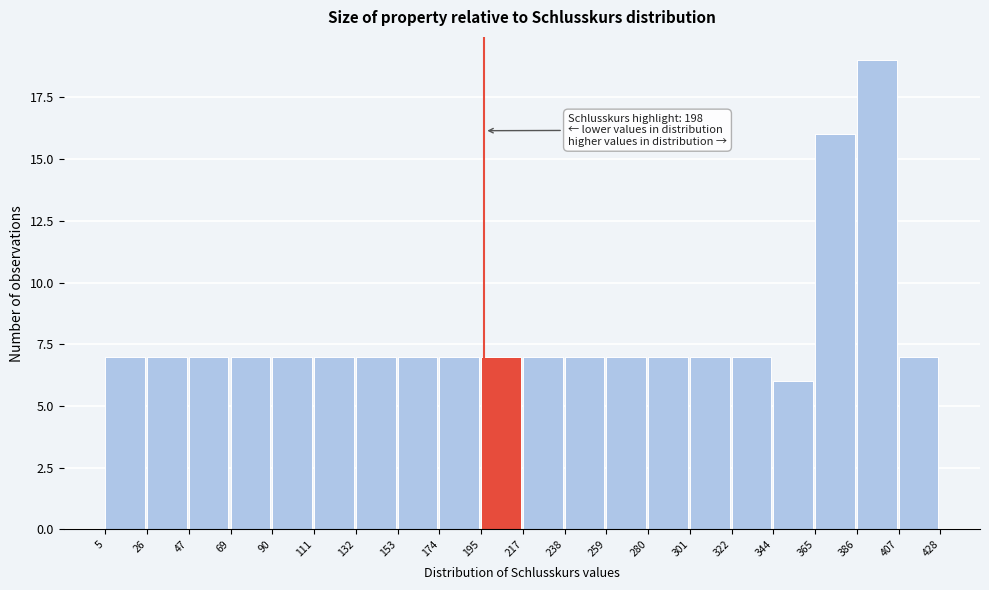

Which range on the x-axis has the tallest bar?

386 to 407